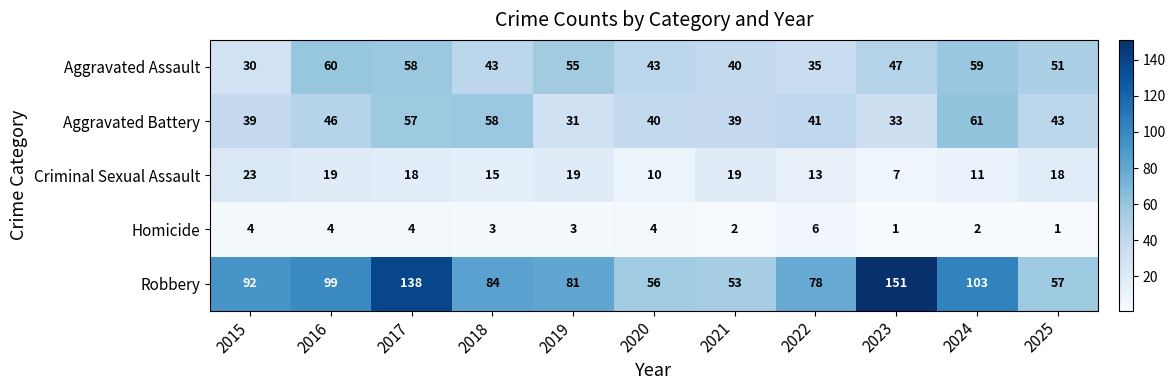

What is the sum of the Aggravated Assault values at 2019 and 2025?

106